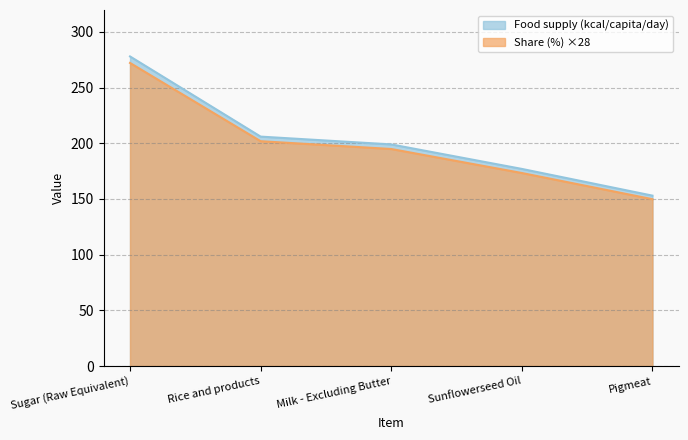

Rank the series by their maximum value, from highest to lowest.

Food supply (kcal/capita/day), Share (%) ×28